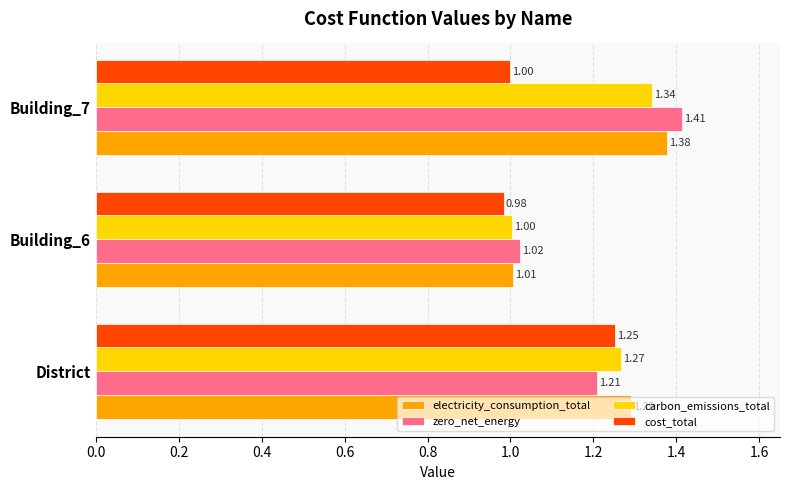

What is the difference between the zero_net_energy values at Building_7 and Building_6?

0.4